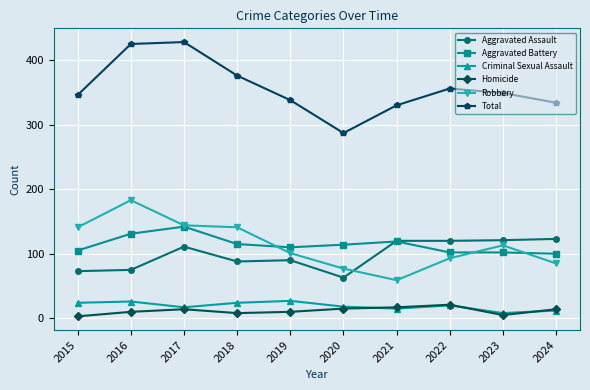

What is the spread (max minus min) of values at 2020?

272